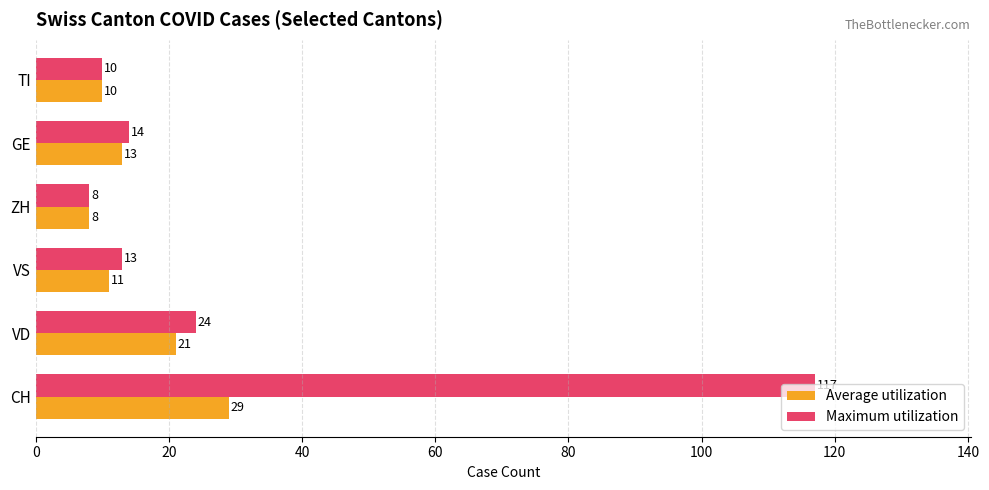

At which label does Maximum utilization reach its minimum?

ZH